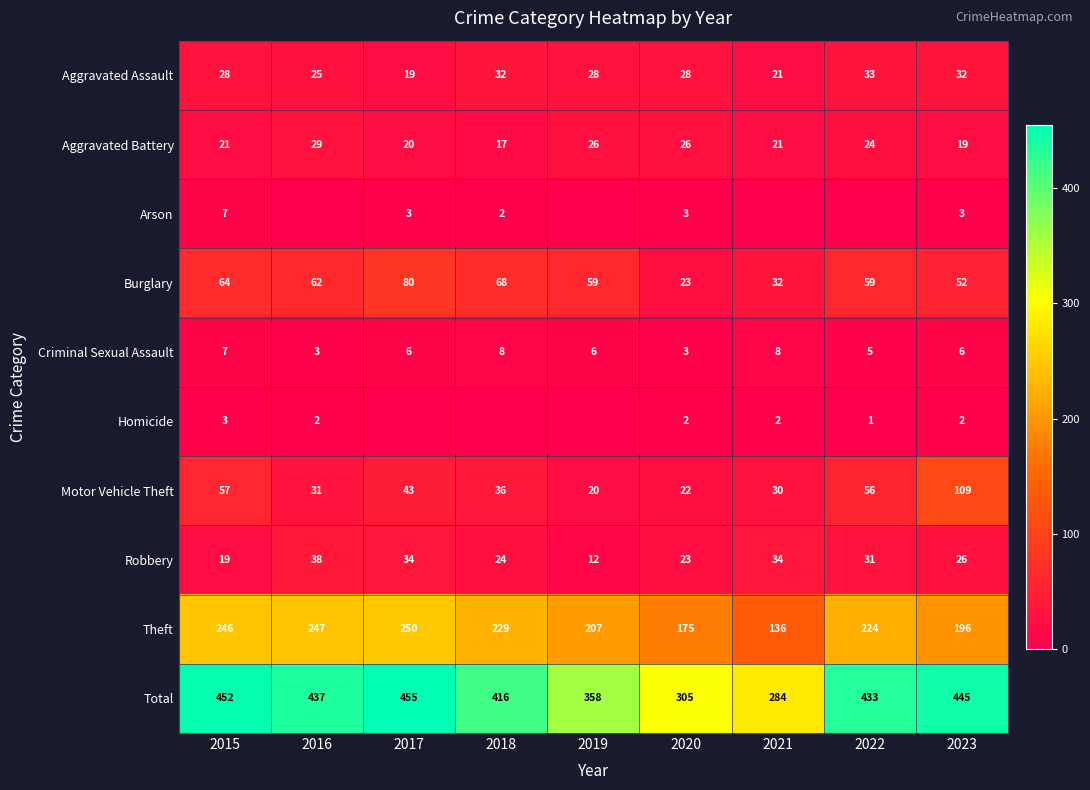

What is the difference between the maximum and minimum values in the Theft series?

114